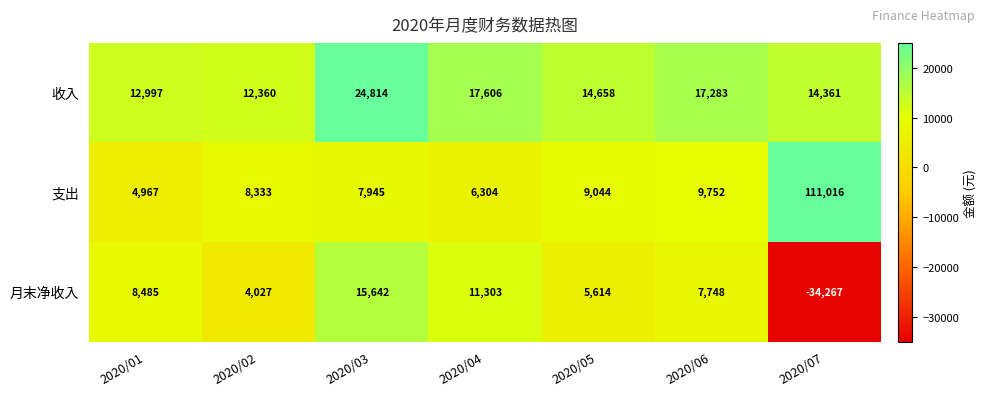

What is the difference between the maximum and minimum values in the 月末净收入 series?

49909